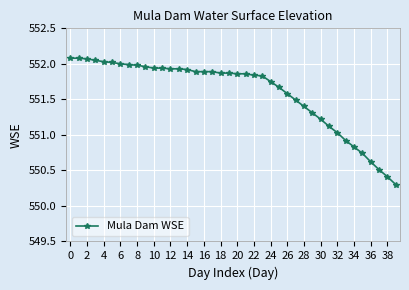

What is the smallest value displayed?

550.3